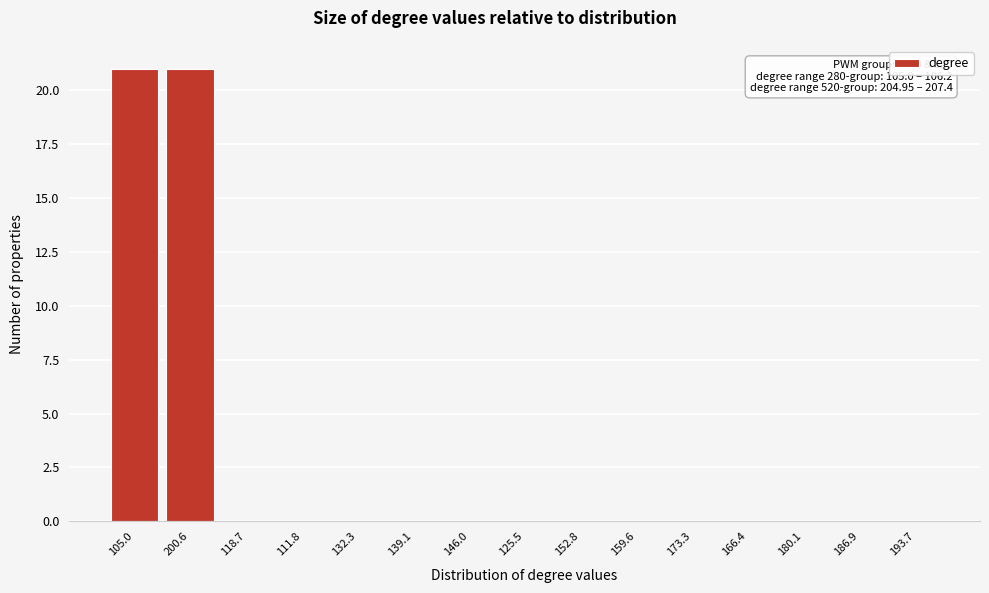

Reading left to right, list all the values displayed in this chart.

105.0=21	200.6=21	118.7=0	111.8=0	132.3=0	139.1=0	146.0=0	125.5=0	152.8=0	159.6=0	173.3=0	166.4=0	180.1=0	186.9=0	193.7=0